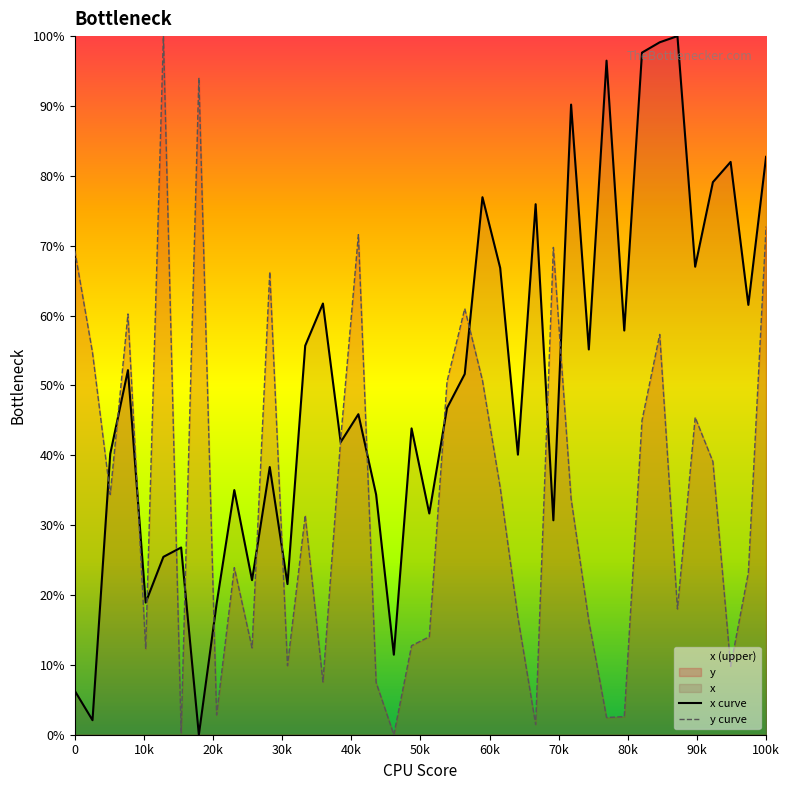

Reading left to right, what are all the values shown in this chart?

x curve: 6.3	2.1	40.2	52.2	18.9	25.5	26.8	0.0	18.7	35.0	22.1	38.3	21.6	55.7	61.7	41.9	45.9	34.4	11.5	43.8	31.7	46.8	51.6	76.9	66.8	40.1	75.9	30.7	90.2	55.1	96.5	57.9	97.6	99.1	100.0	67.0	79.1	82.0	61.5	82.7
y curve: 69.3	54.7	34.4	60.2	12.3	100.0	0.3	94.0	2.8	23.9	12.4	66.3	9.9	31.4	7.5	42.3	71.6	7.5	0.0	12.8	14.0	50.6	61.0	50.7	35.4	16.8	1.5	69.8	33.8	16.3	2.5	2.6	45.0	57.3	18.0	45.4	39.1	9.8	23.2	72.7